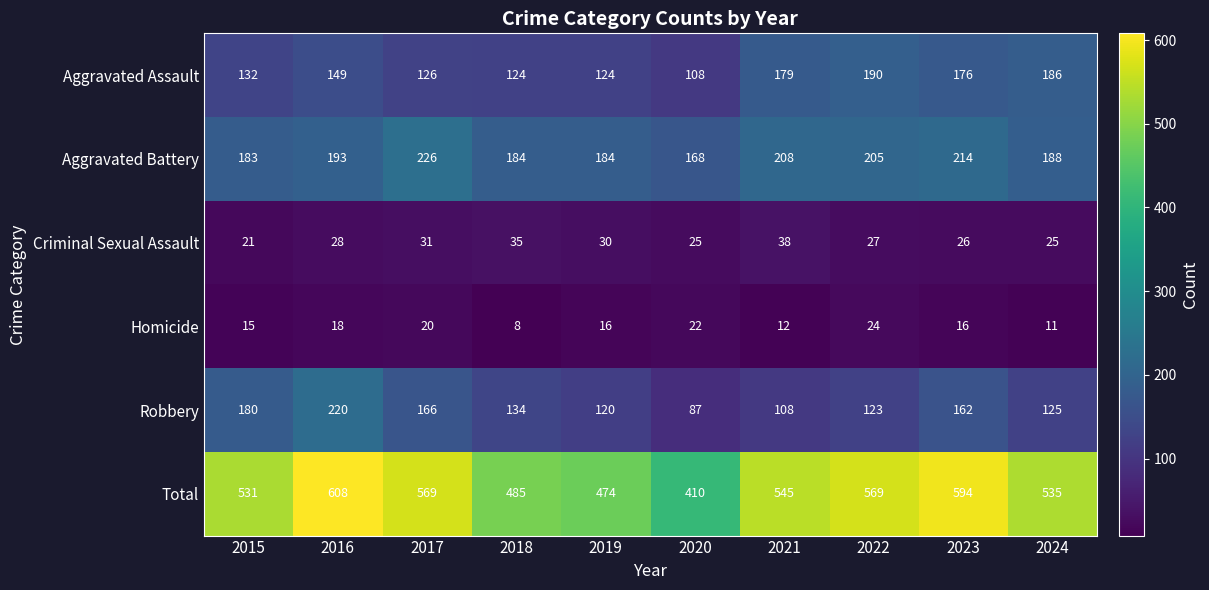

What is the difference between the maximum and minimum values in the Robbery series?

133